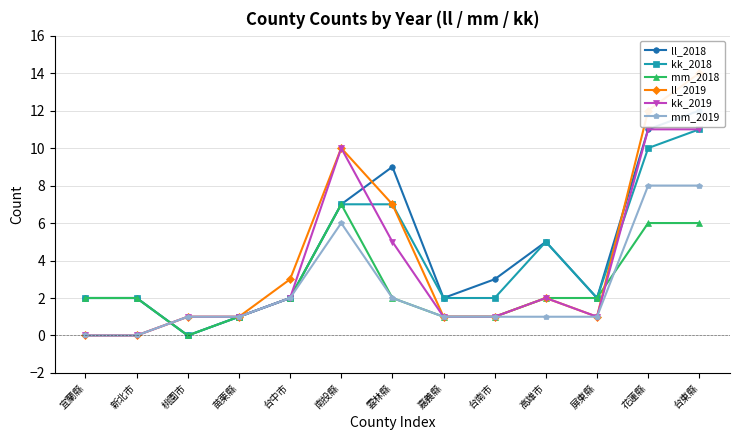

Where is the first local minimum for ll_2019?

屏東縣